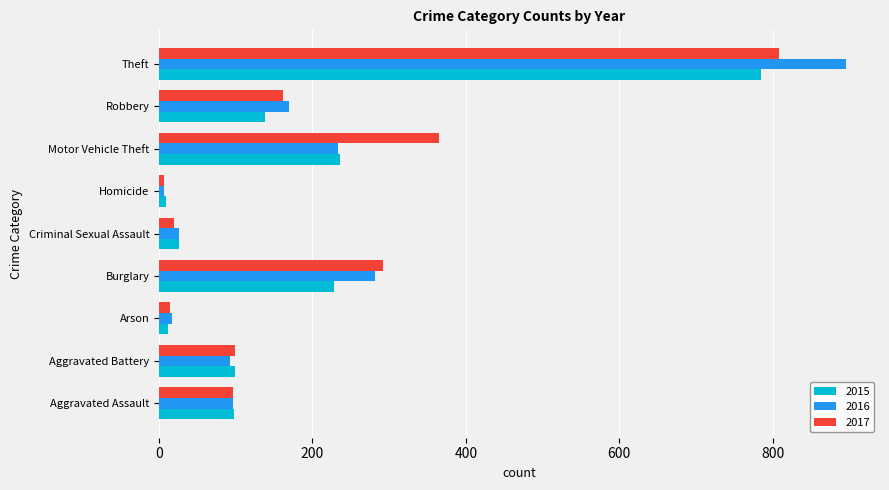

What is the difference between the highest and lowest values at Aggravated Battery?

6